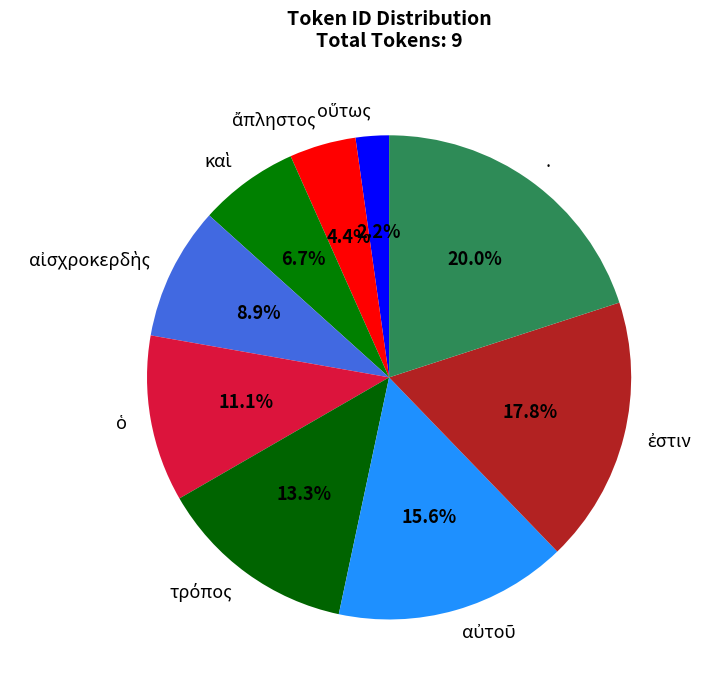

Does any single category account for the majority?

No